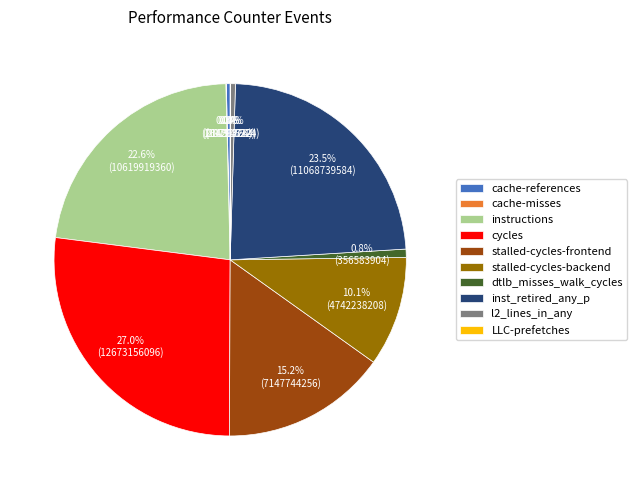

Which has a higher value, cycles or stalled-cycles-frontend?

cycles